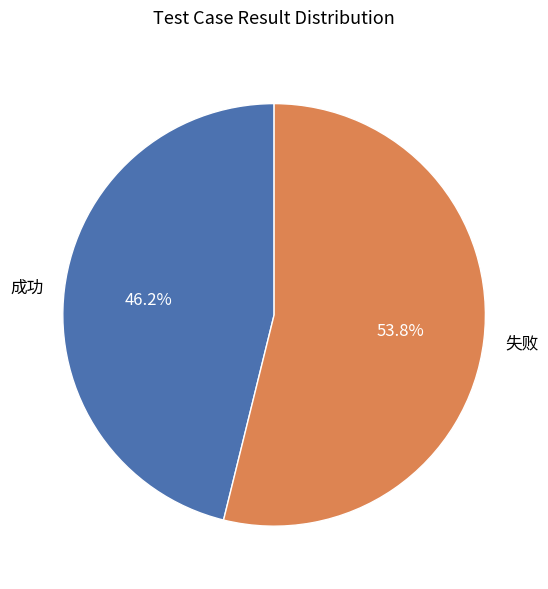

Which slice is the largest?

失败